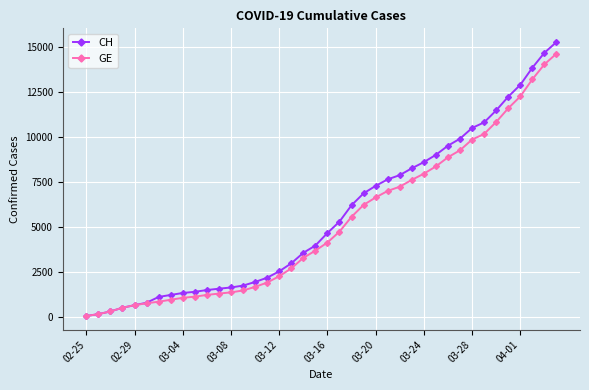

What are all the series names shown in the legend?

CH, GE